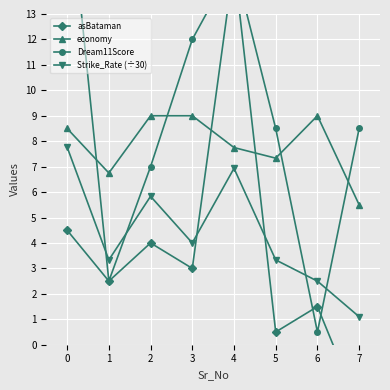

How many intersections are there between Dream11Score and asBataman?

2